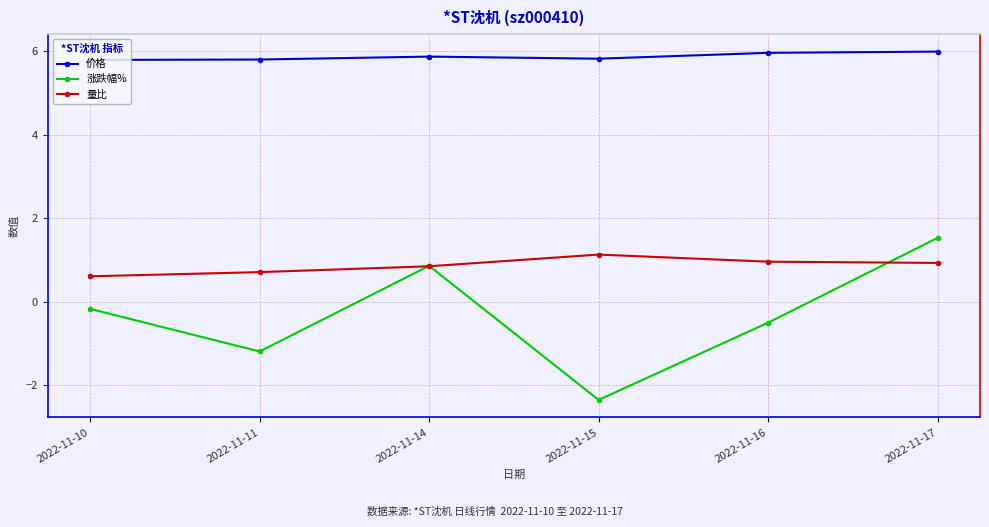

What is the value of the 价格 point at the 1st from the left?

5.8